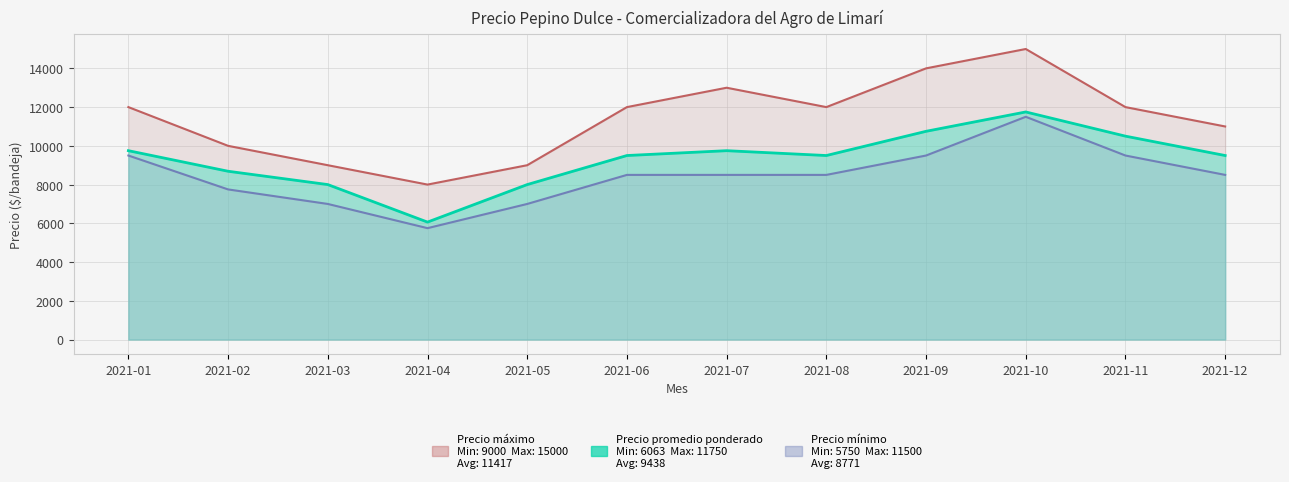

What is the difference between the second highest and minimum values in the Precio promedio ponderado series?

4687